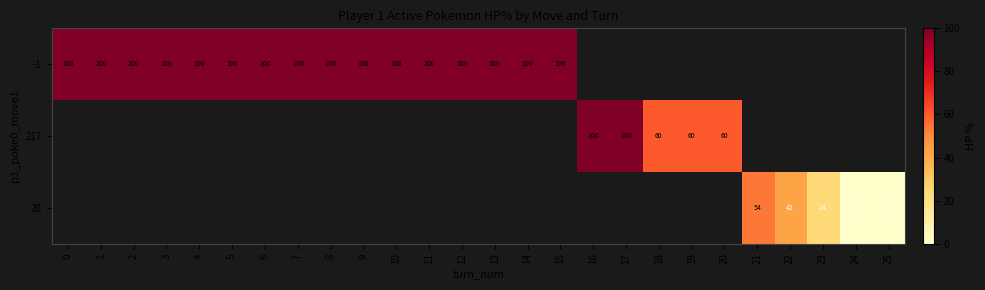

True or false: 20 has a value of 42 at 22.

True